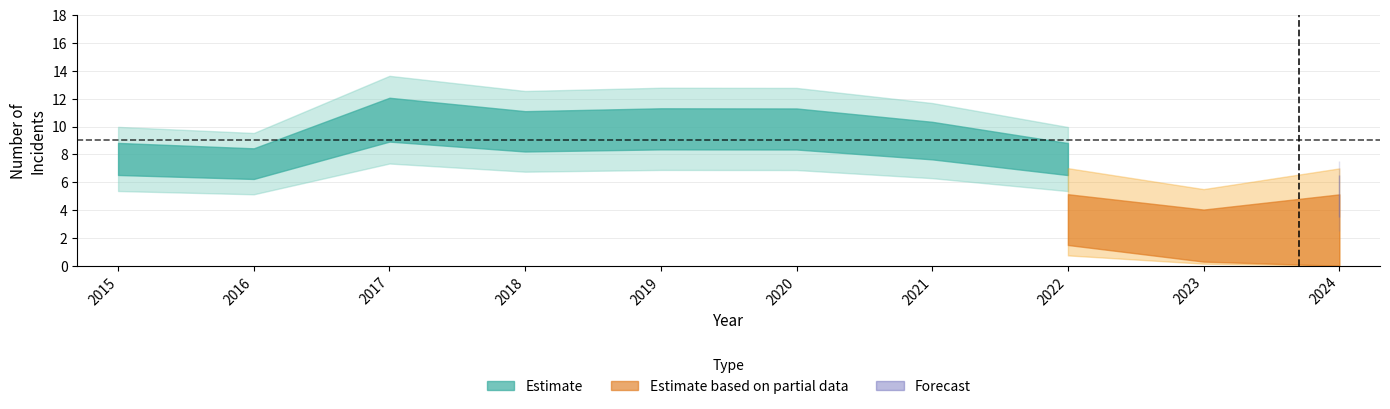

Is it true that Theft equals 7 at 2024?

False